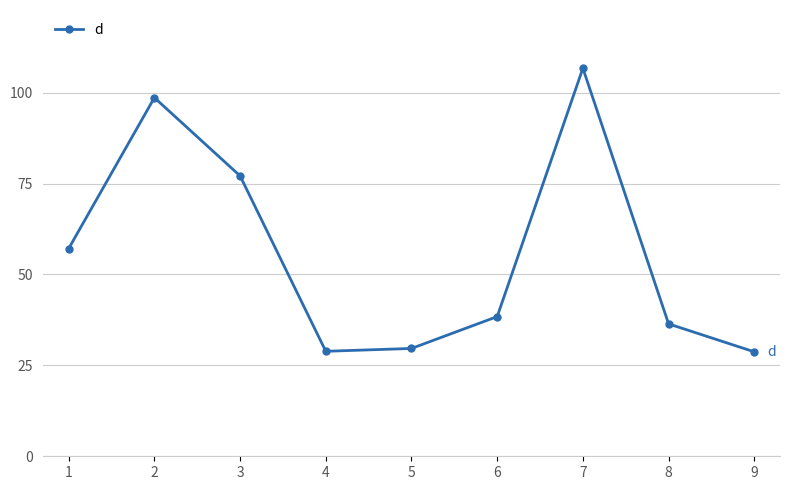

Which label corresponds to the largest value in the chart?

7